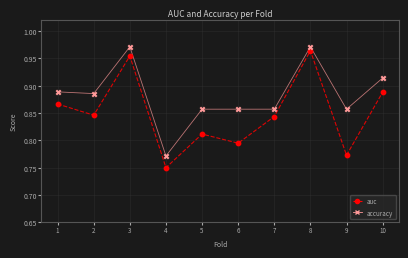

What are all the series names shown in the legend?

auc, accuracy